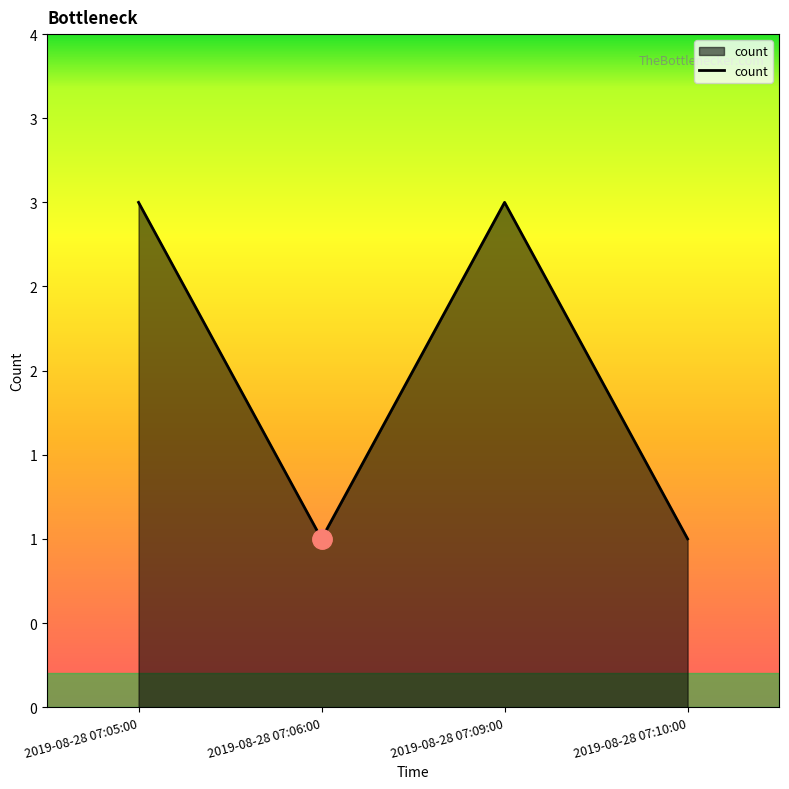

Does the chart display data point markers on the line(s)?

No